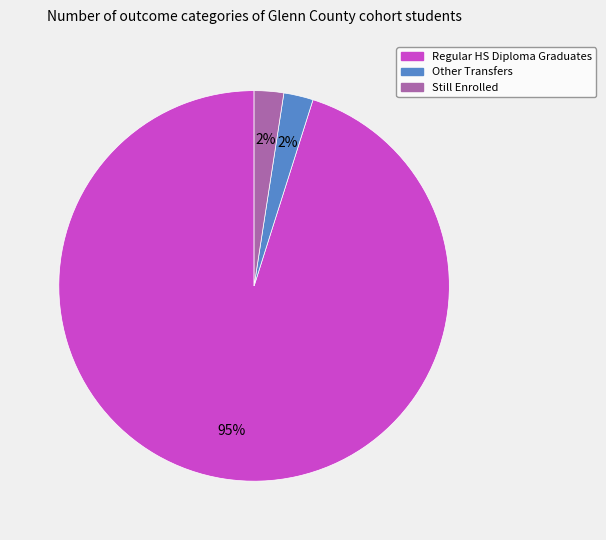

Is there any slice that represents more than half of the pie?

Yes